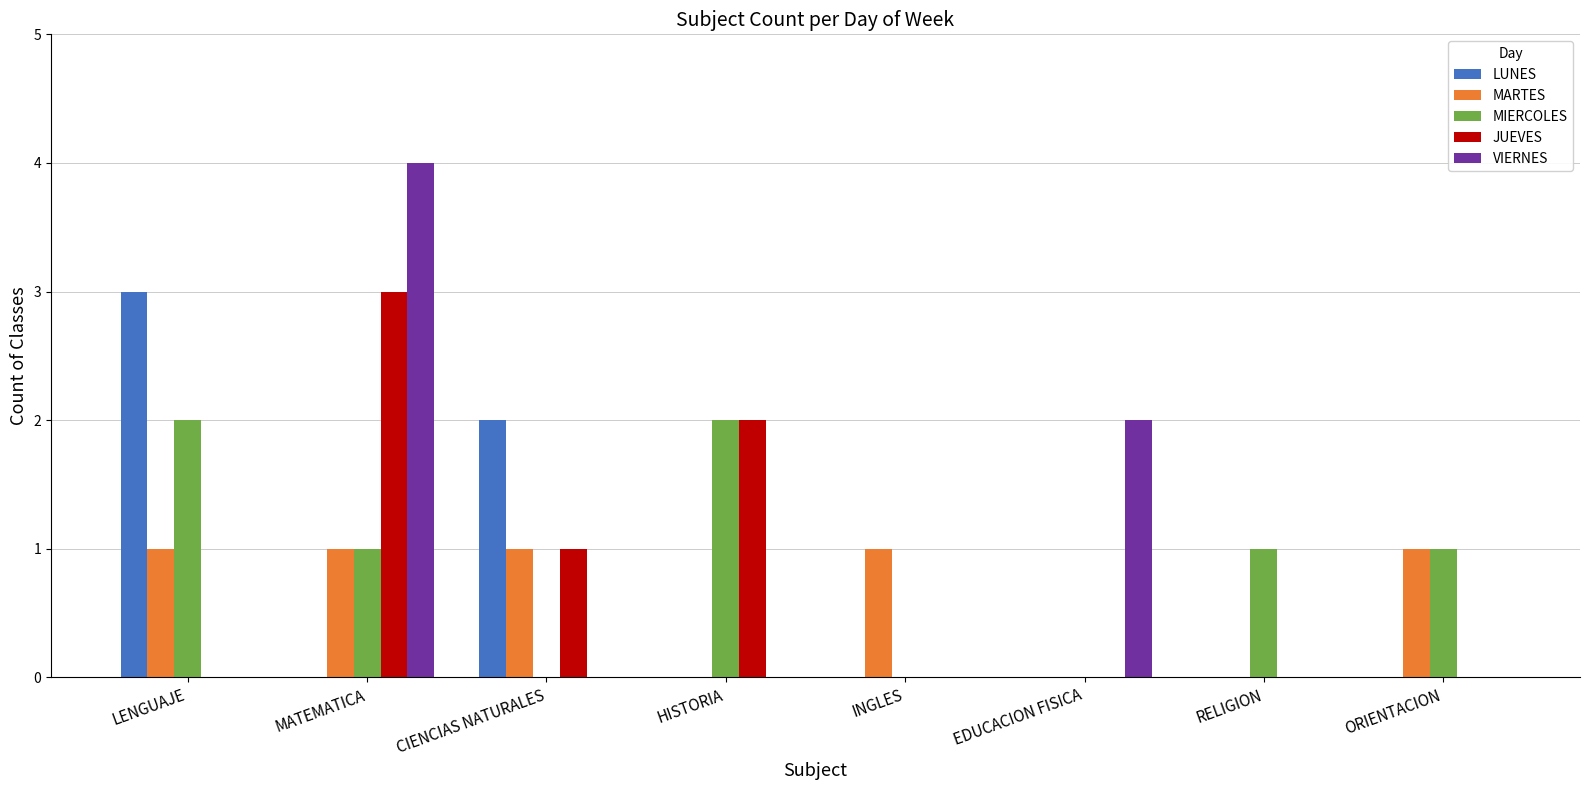

At which category does the chart reach its peak across all series?

MATEMATICA